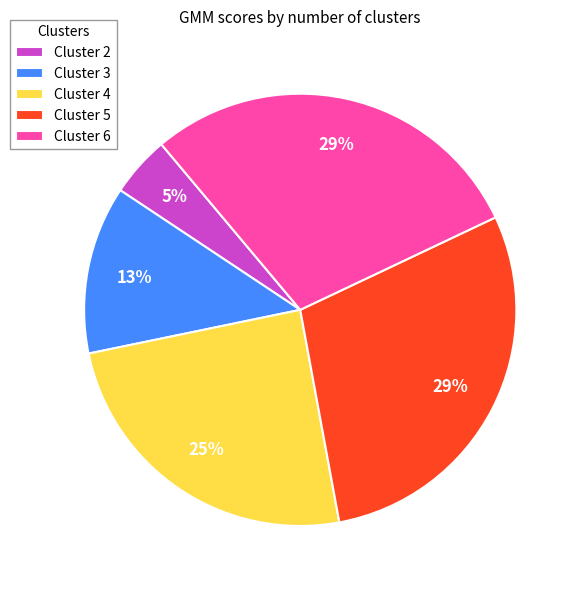

Is it true that Cluster 2 is 5% of the pie?

True